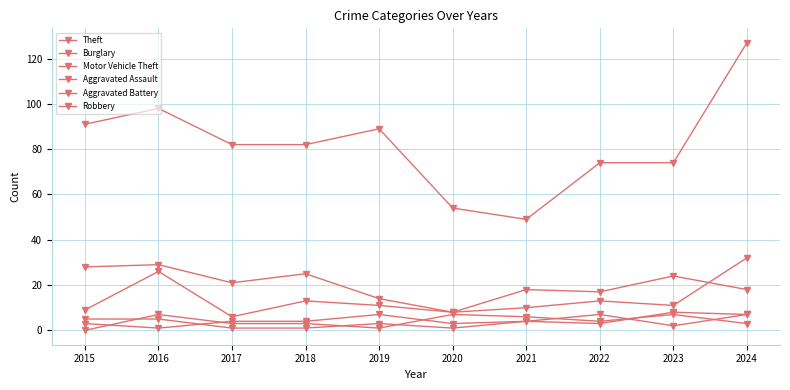

How many lines are shown in the chart?

6